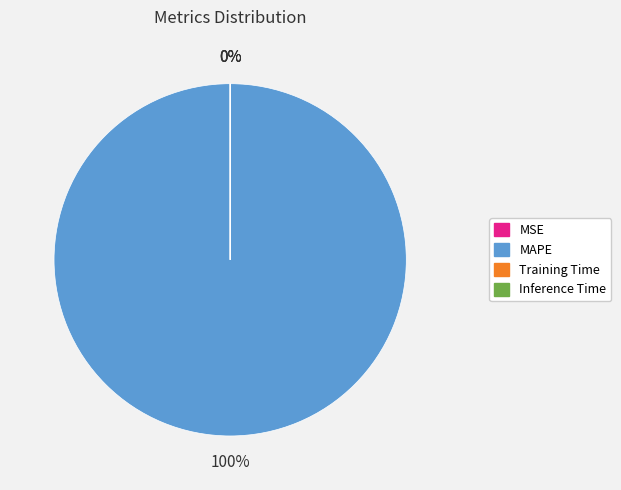

What percentage do MAPE and MSE together represent?

100.0%